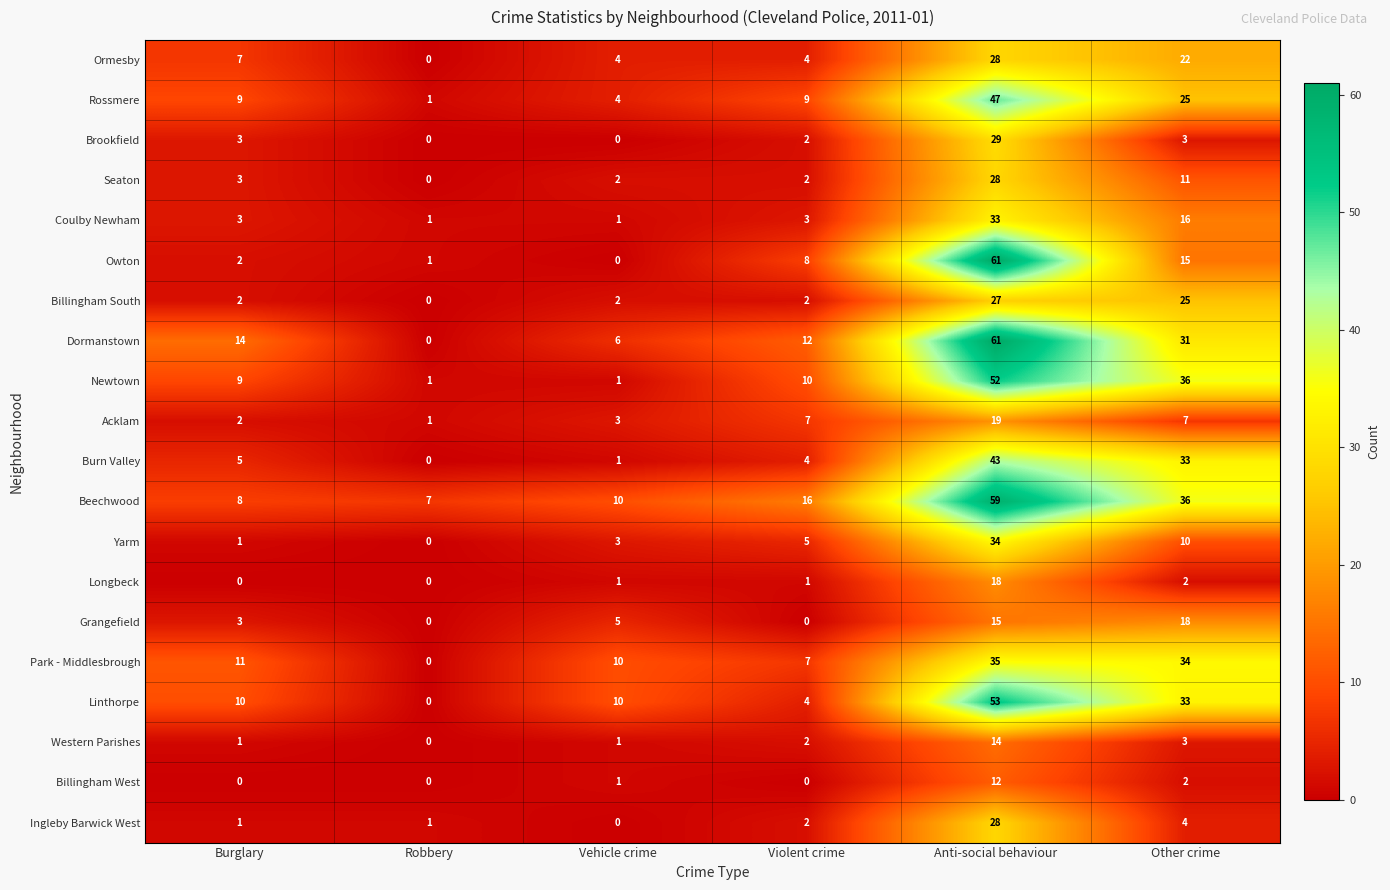

What is the difference between the maximum and minimum values in the Longbeck series?

18